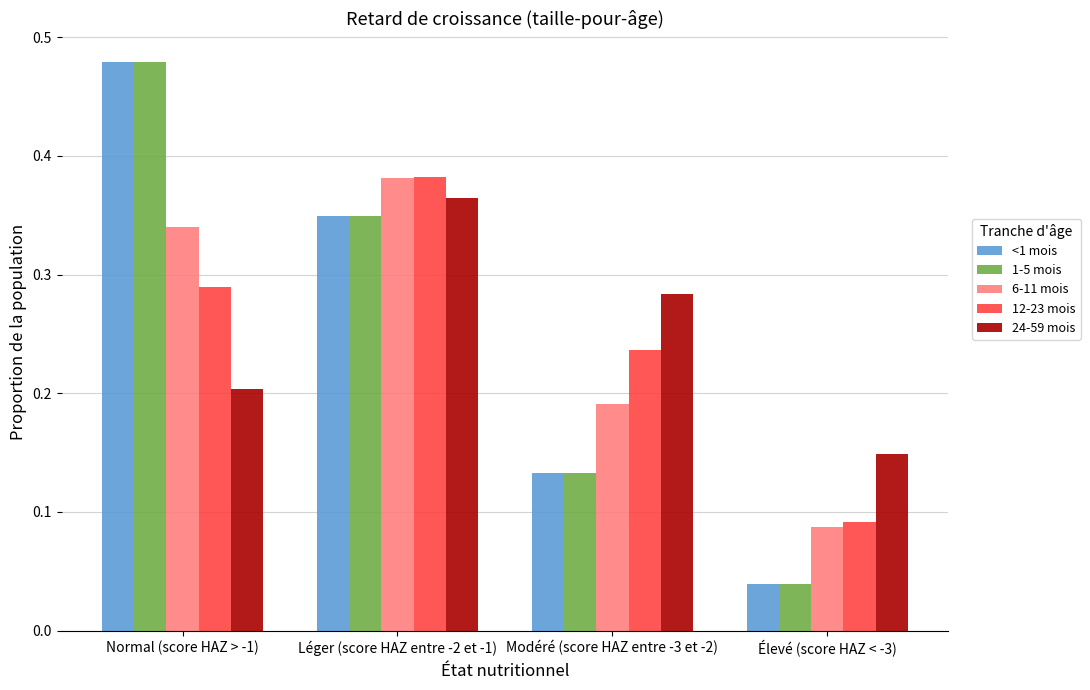

What are all the series names shown in the legend?

<1 mois, 1-5 mois, 6-11 mois, 12-23 mois, 24-59 mois